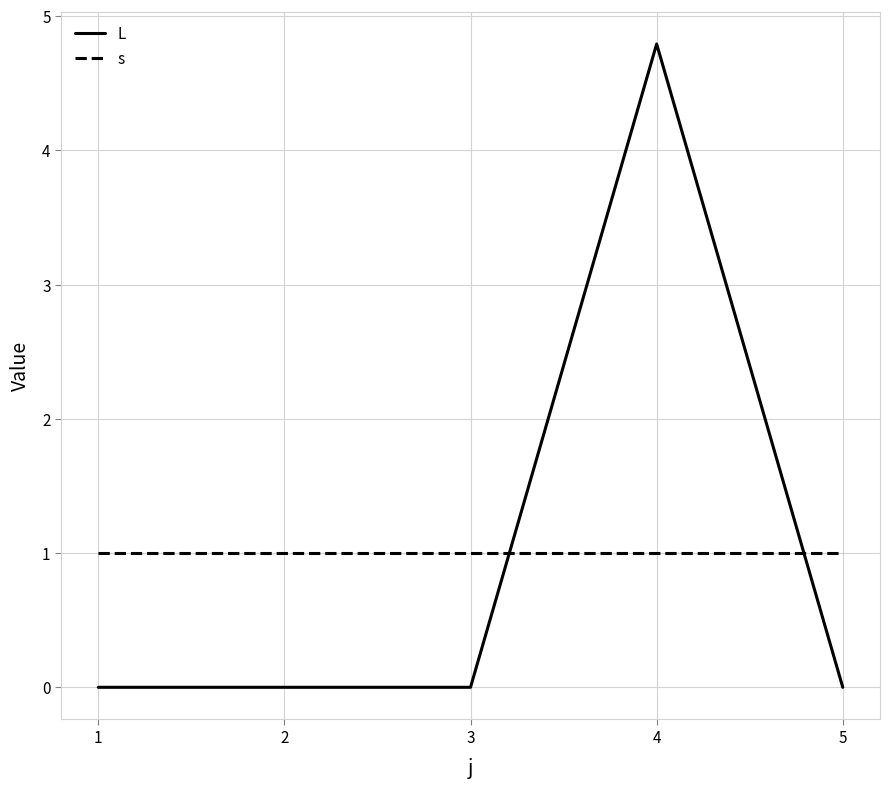

What is the total value across all series at 3?

1.0